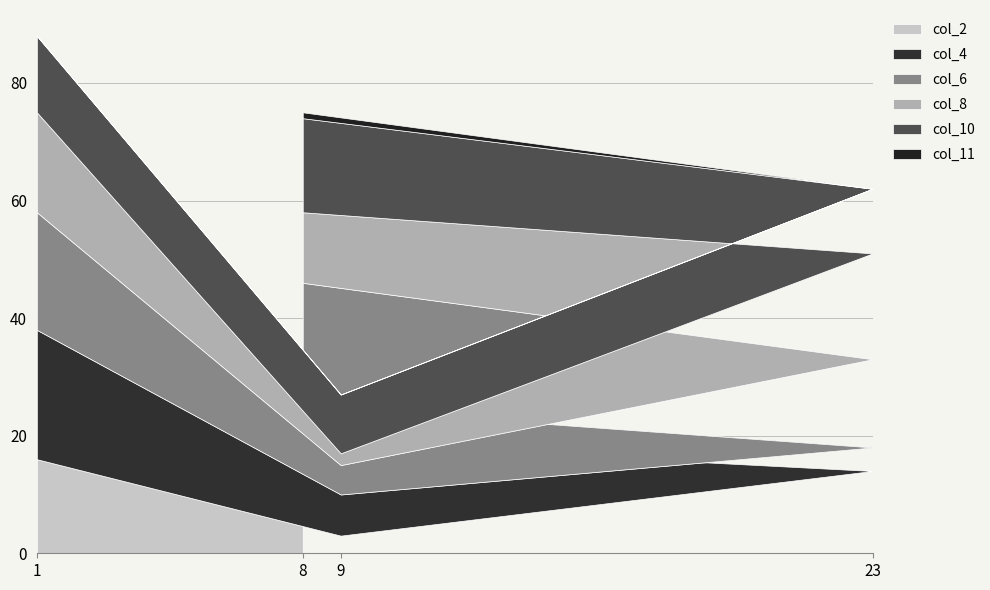

What is the total value across all series at 23?

62